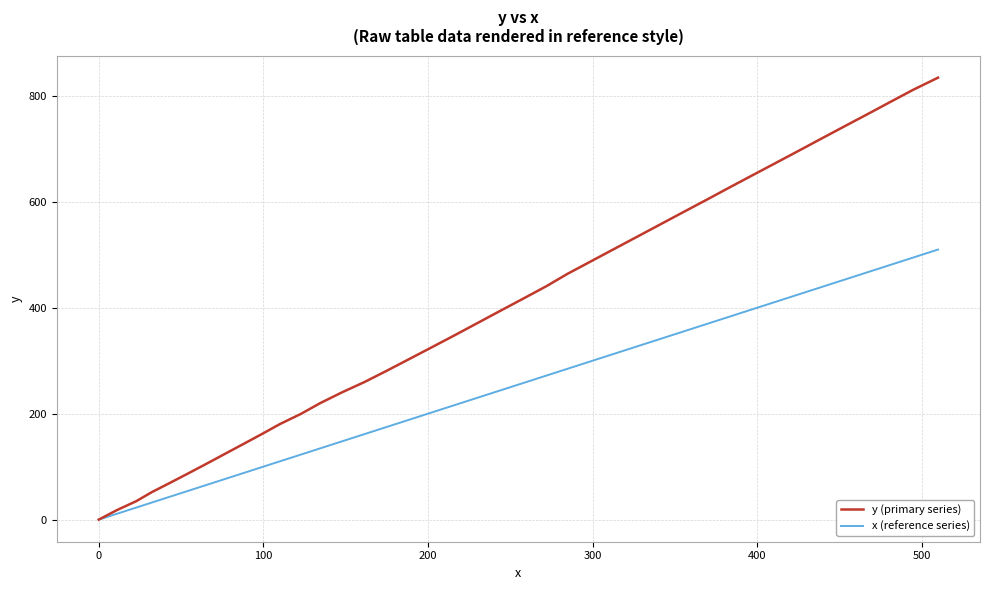

What is the greatest value displayed?

834.1